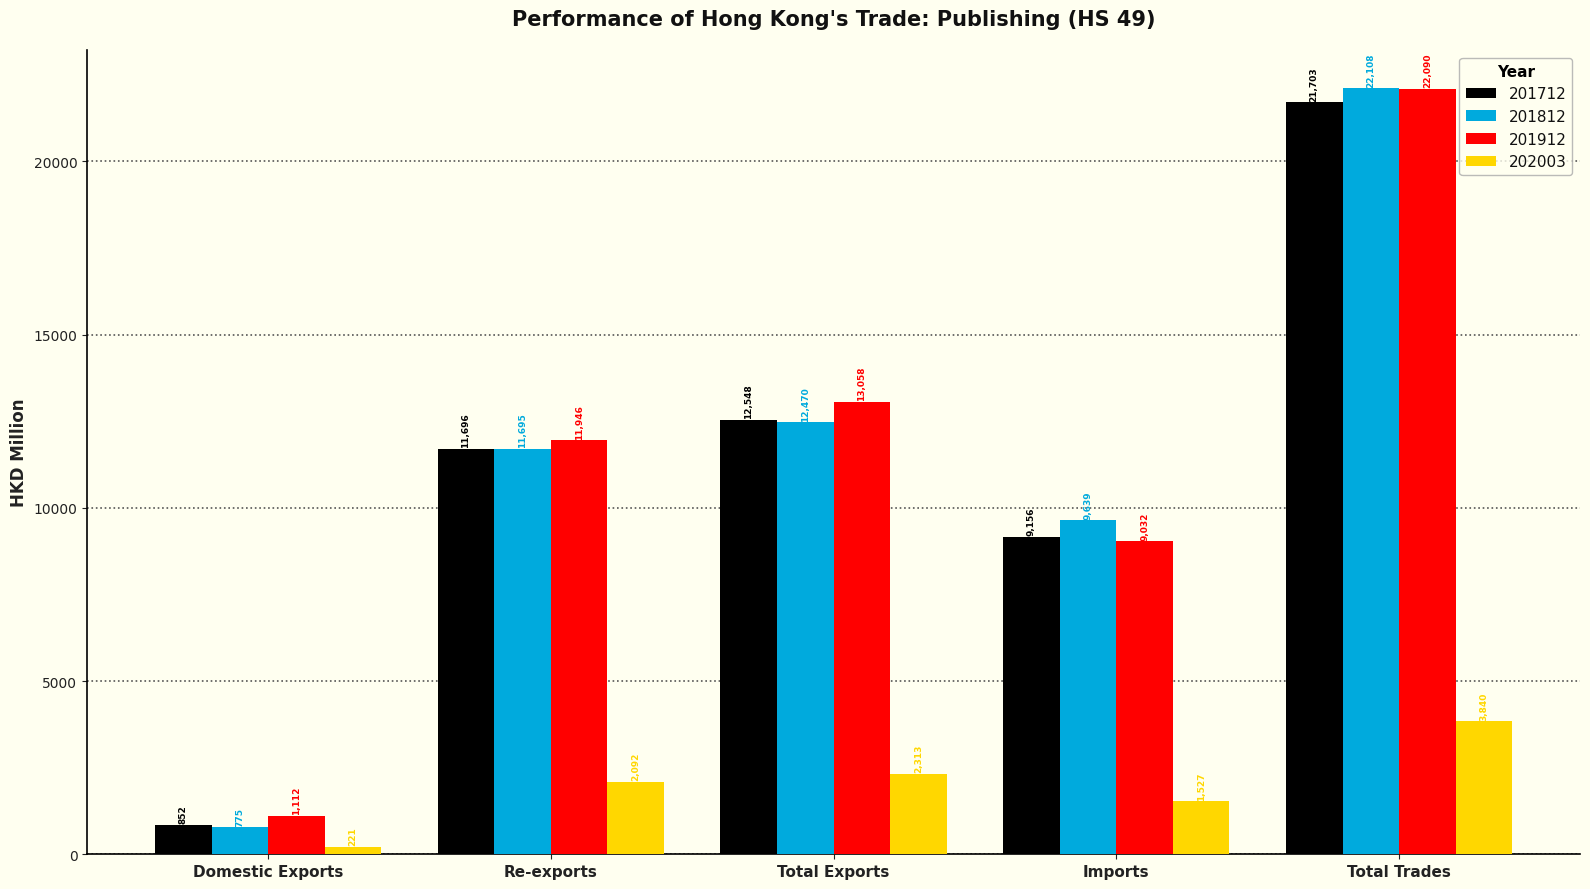

Are the bars horizontal?

No